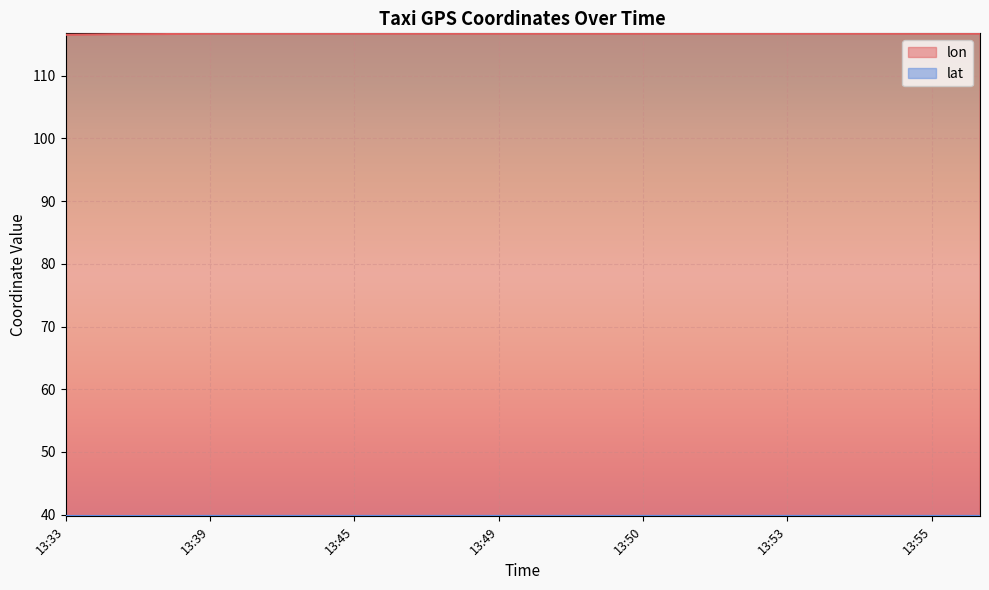

What is the value of the lon point at the 2nd from the left?

116.6